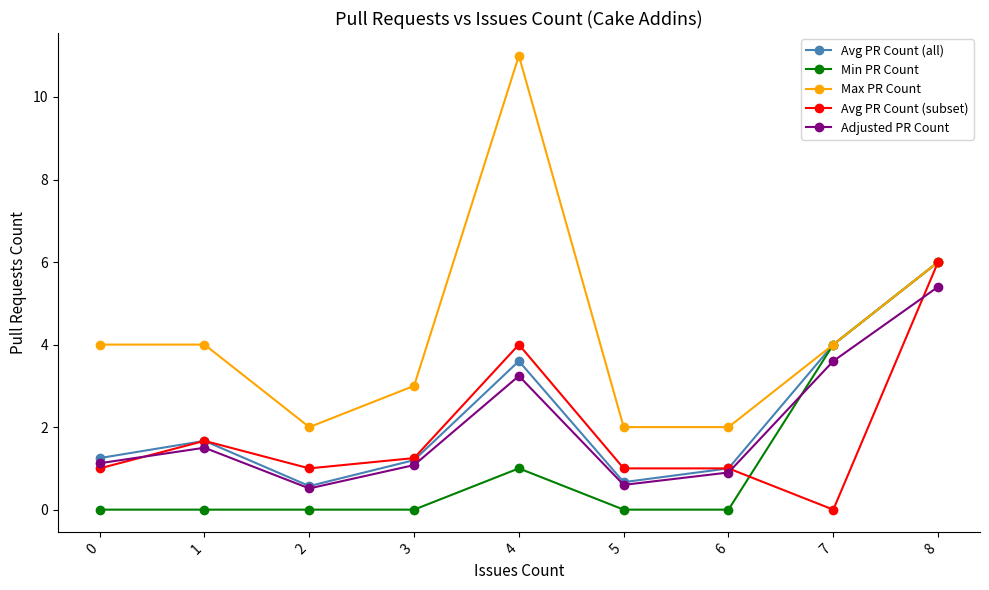

Is the value of Avg PR Count (all) at 2 greater than the value of Min PR Count at 7?

No